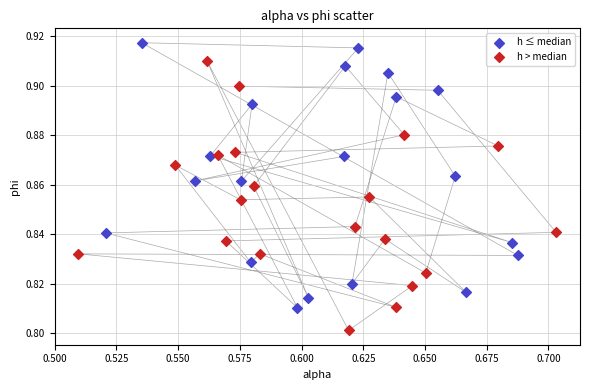

Which series contains the highest Y value?

h ≤ median